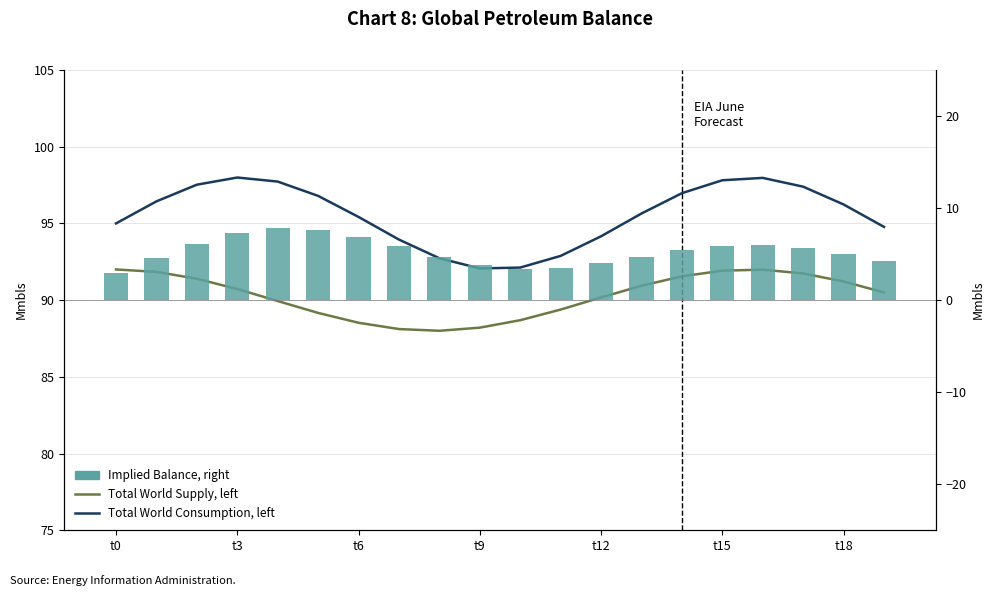

At t18, list the series in order from smallest to largest.

Implied Balance, right, Total World Supply, left, Total World Consumption, left